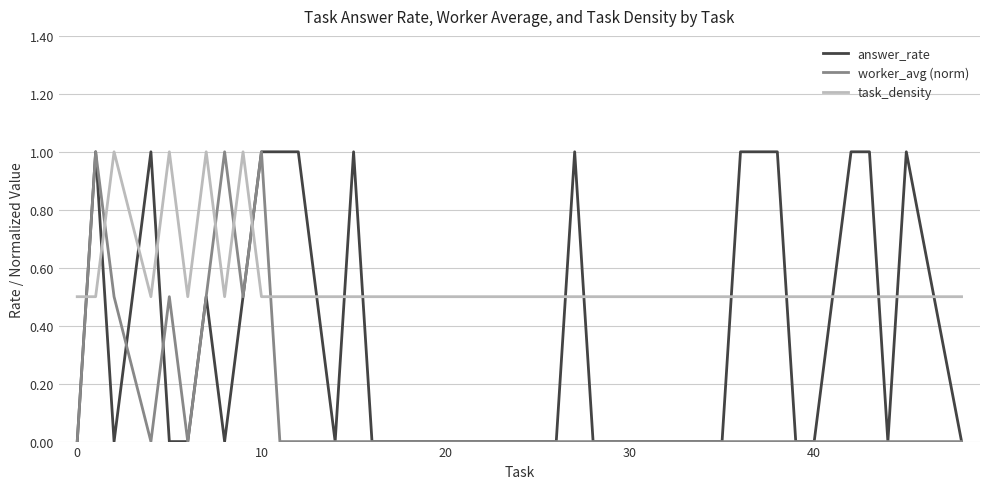

Which series ends up on top after the final intersection of answer_rate and task_density?

task_density